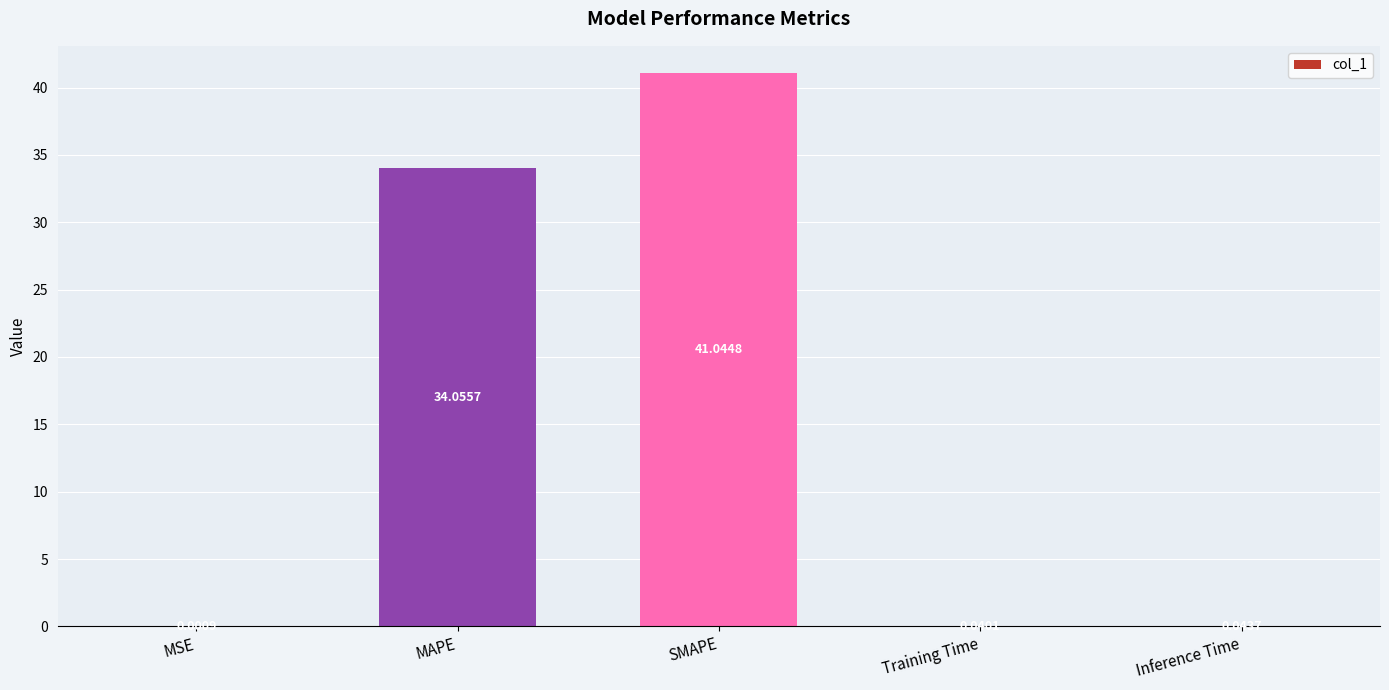

Which category has the highest value across all series?

SMAPE